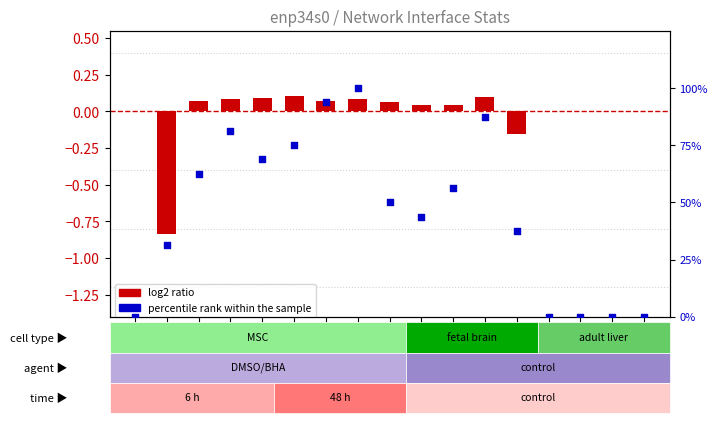

Which series has the largest Y range (max minus min)?

percentile rank within the sample